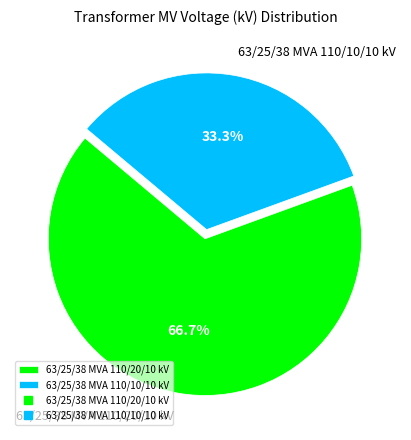

Does 63/25/38 MVA 110/10/10 kV represent more than half of the total?

No